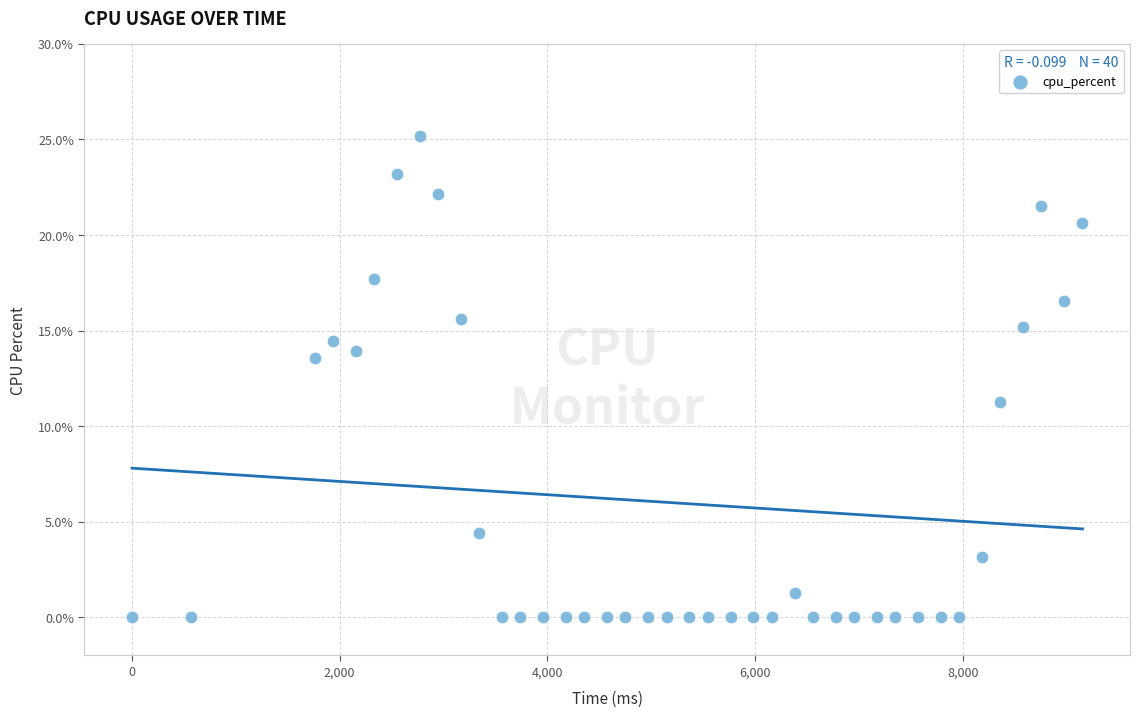

What is the range of X values (max minus min)?

9152.0